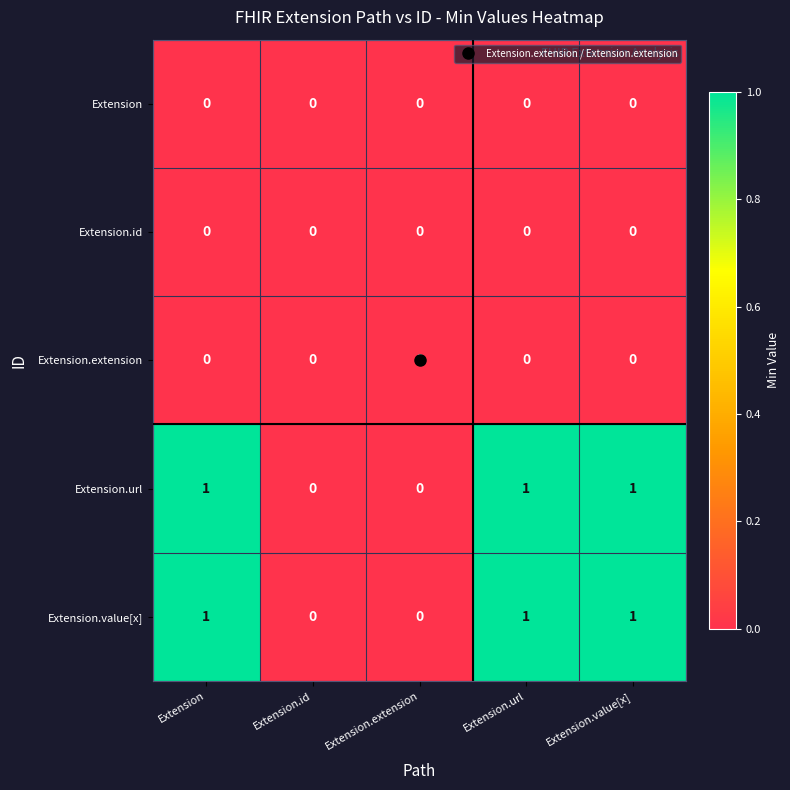

What is the spread (max minus min) of values at Extension?

1